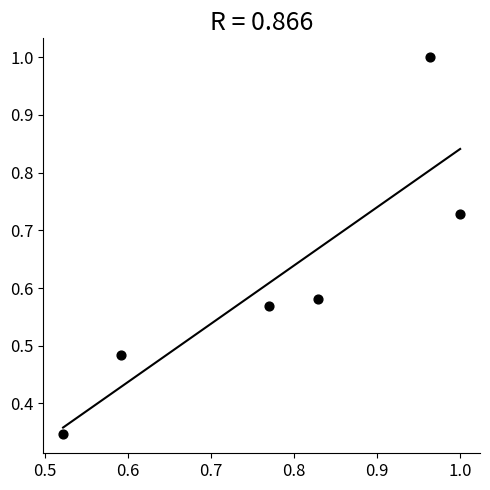

What is the average X value?

0.8